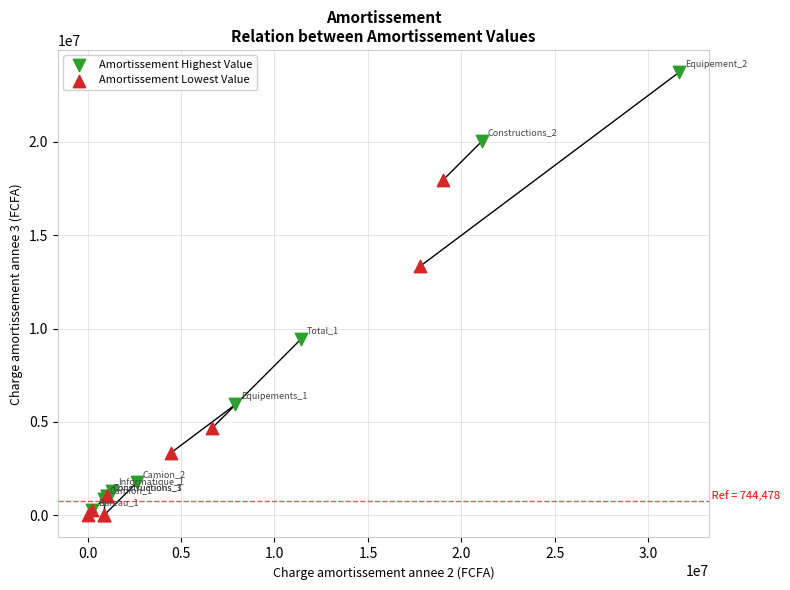

Which series reaches the maximum Y coordinate?

Amortissement Highest Value